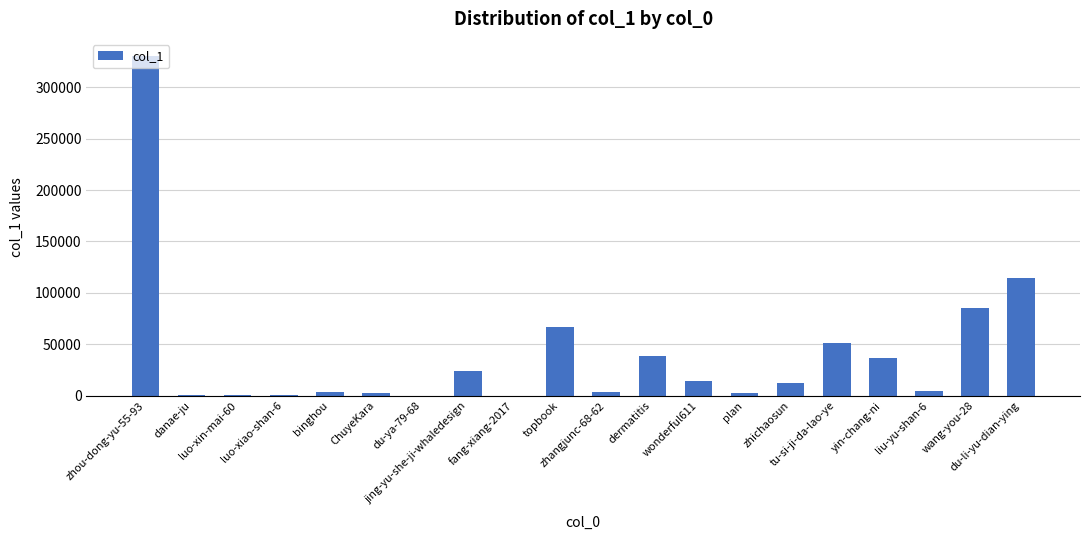

What is the greatest value displayed?

330529